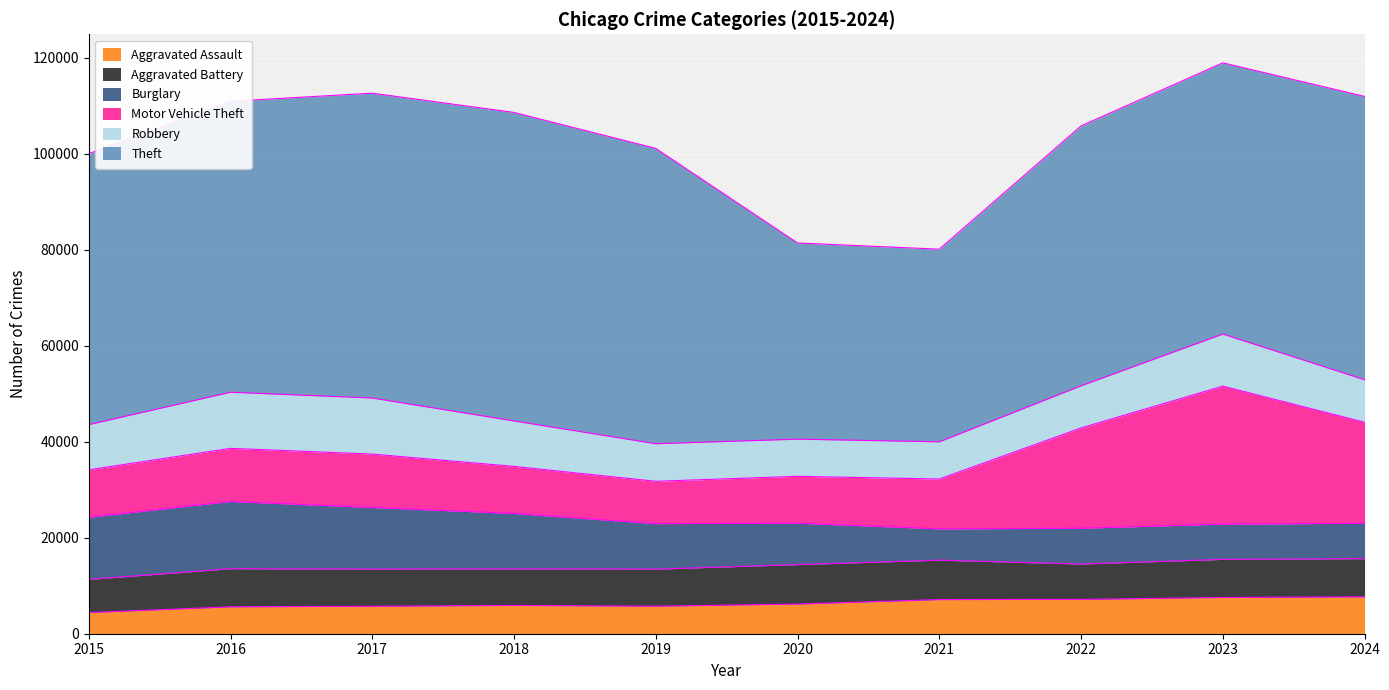

What is the value of the Aggravated Assault point at the 10th from the left?

7688